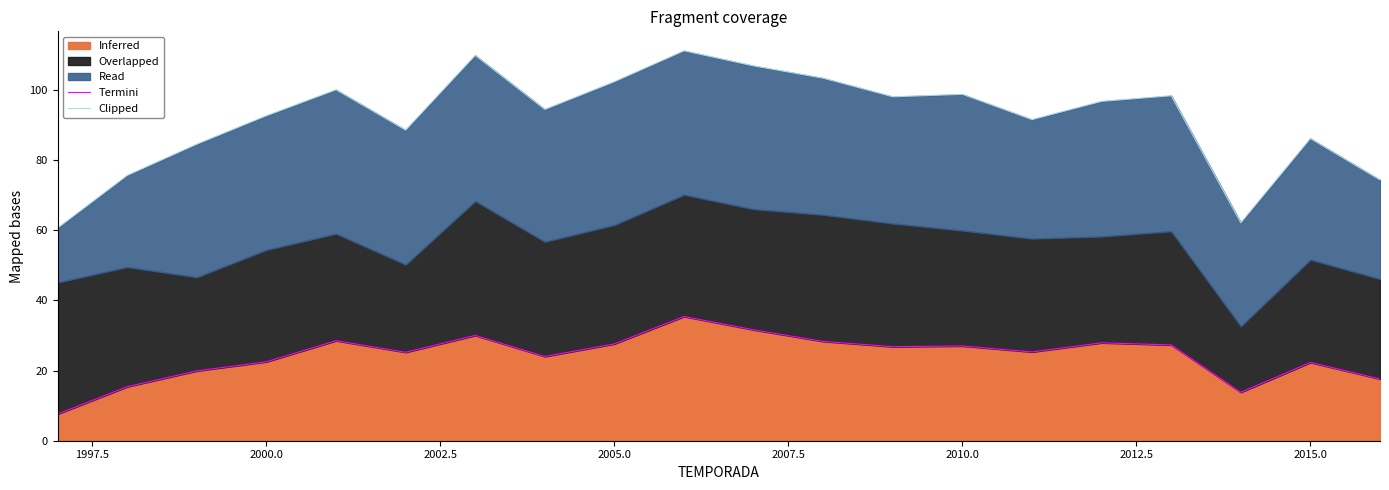

True or false: Termini and Clipped cross at least once.

False